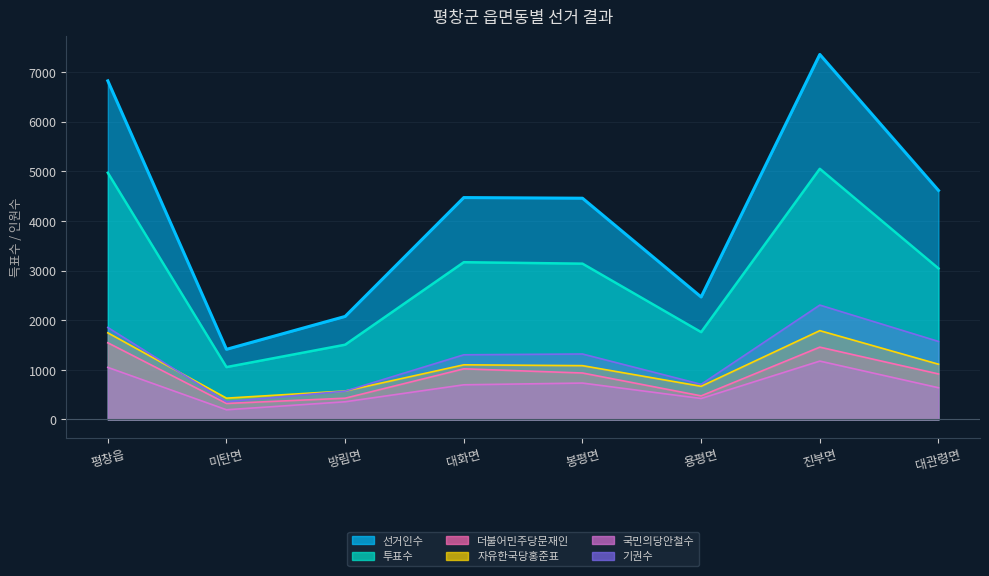

Which series has the largest range (max minus min)?

선거인수